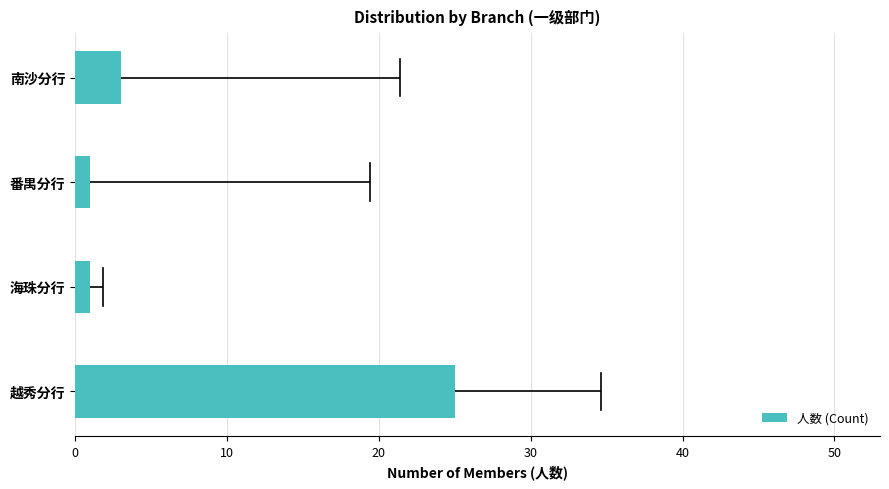

What is the greatest value displayed?

25